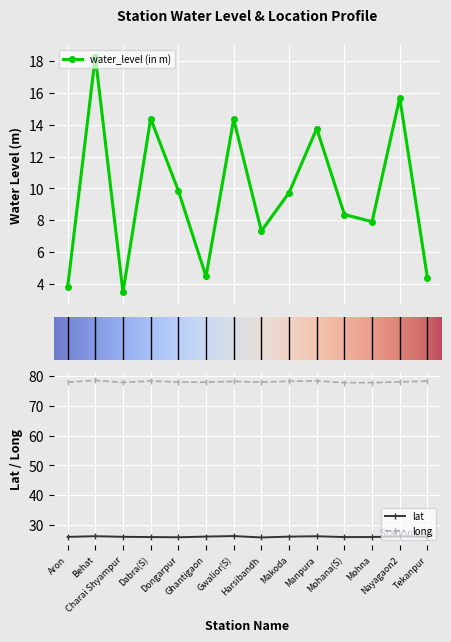

True or false: long and lat cross at least once.

False